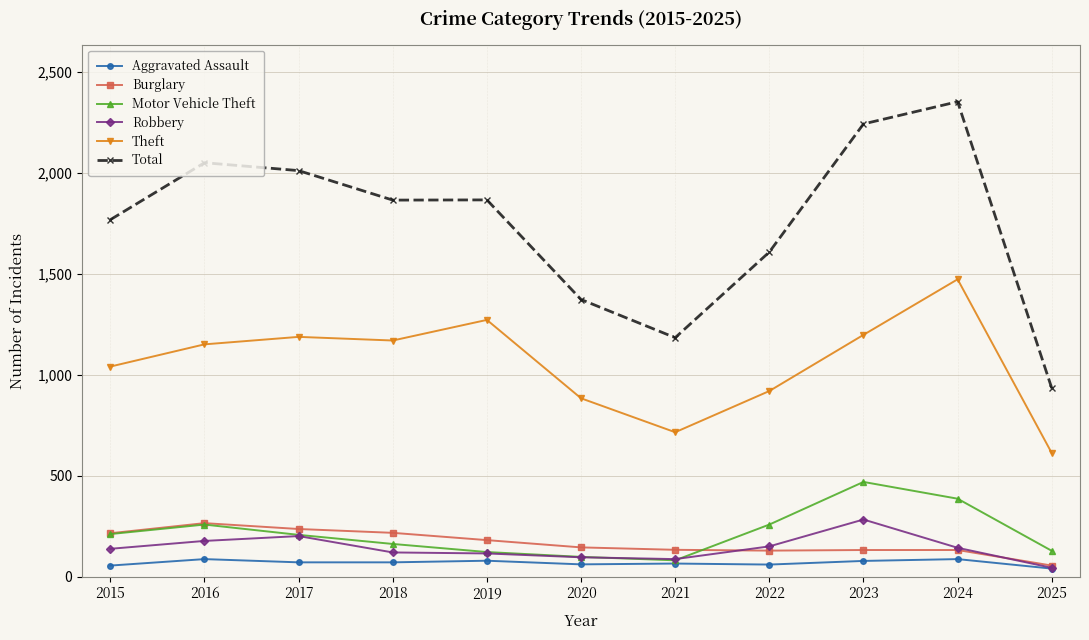

The Aggravated Assault series shows 66 at 2021. True or false?

True